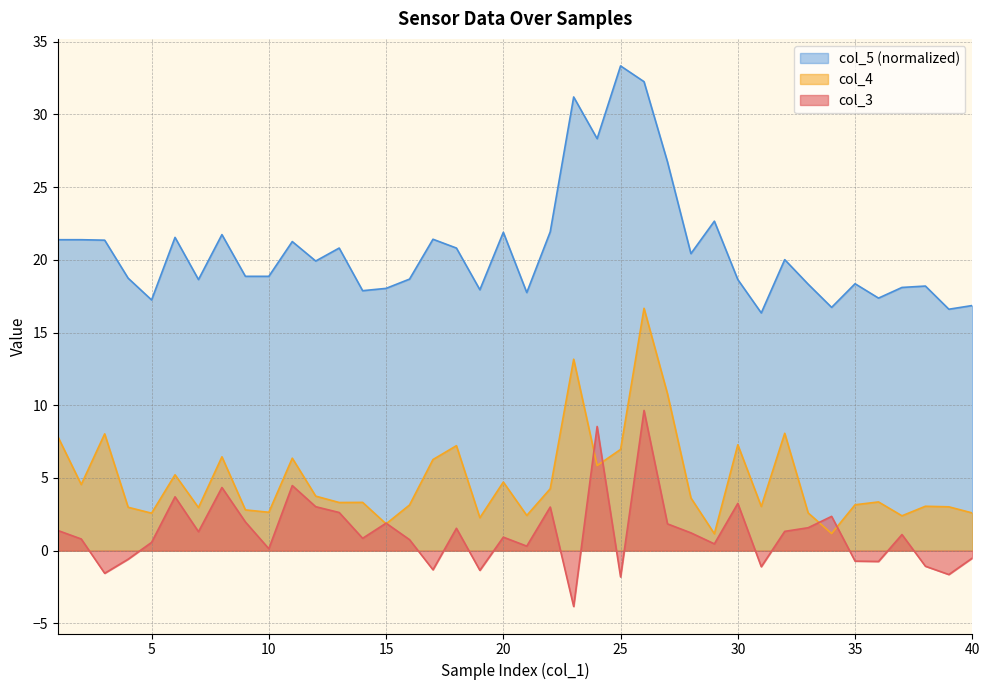

How many intersections are there between col_4 and col_3?

6